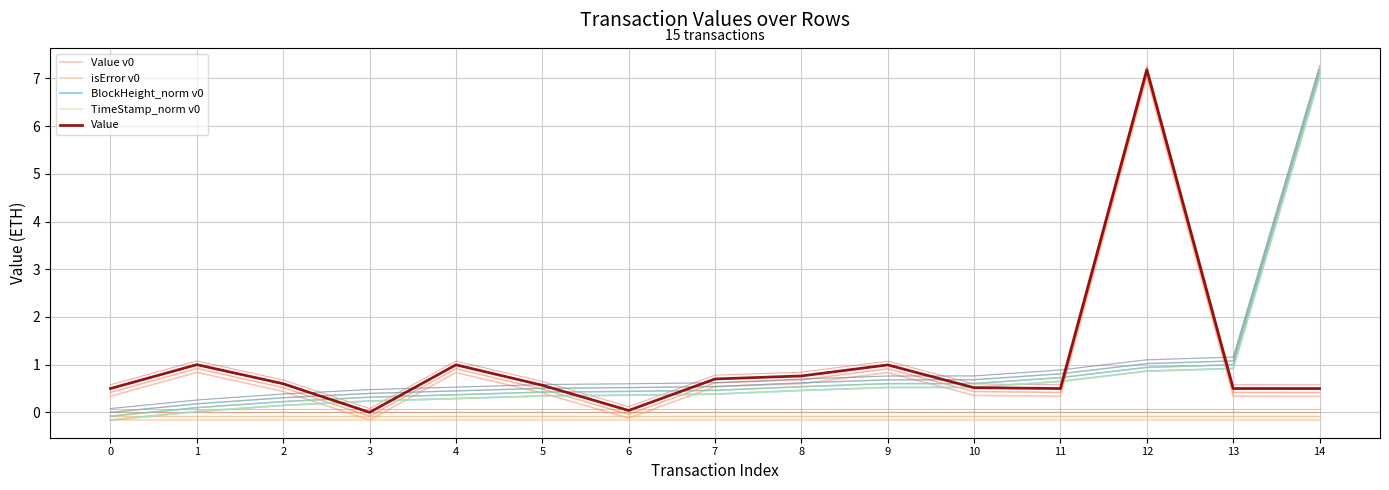

The value of Value v0 at 8 is 0.2. True or false?

False